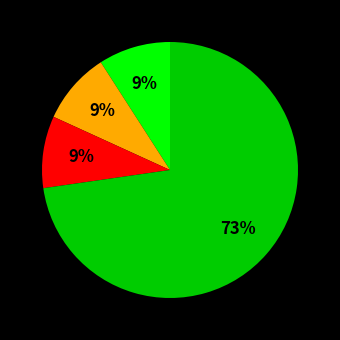

Is there a majority slice in this chart?

Yes